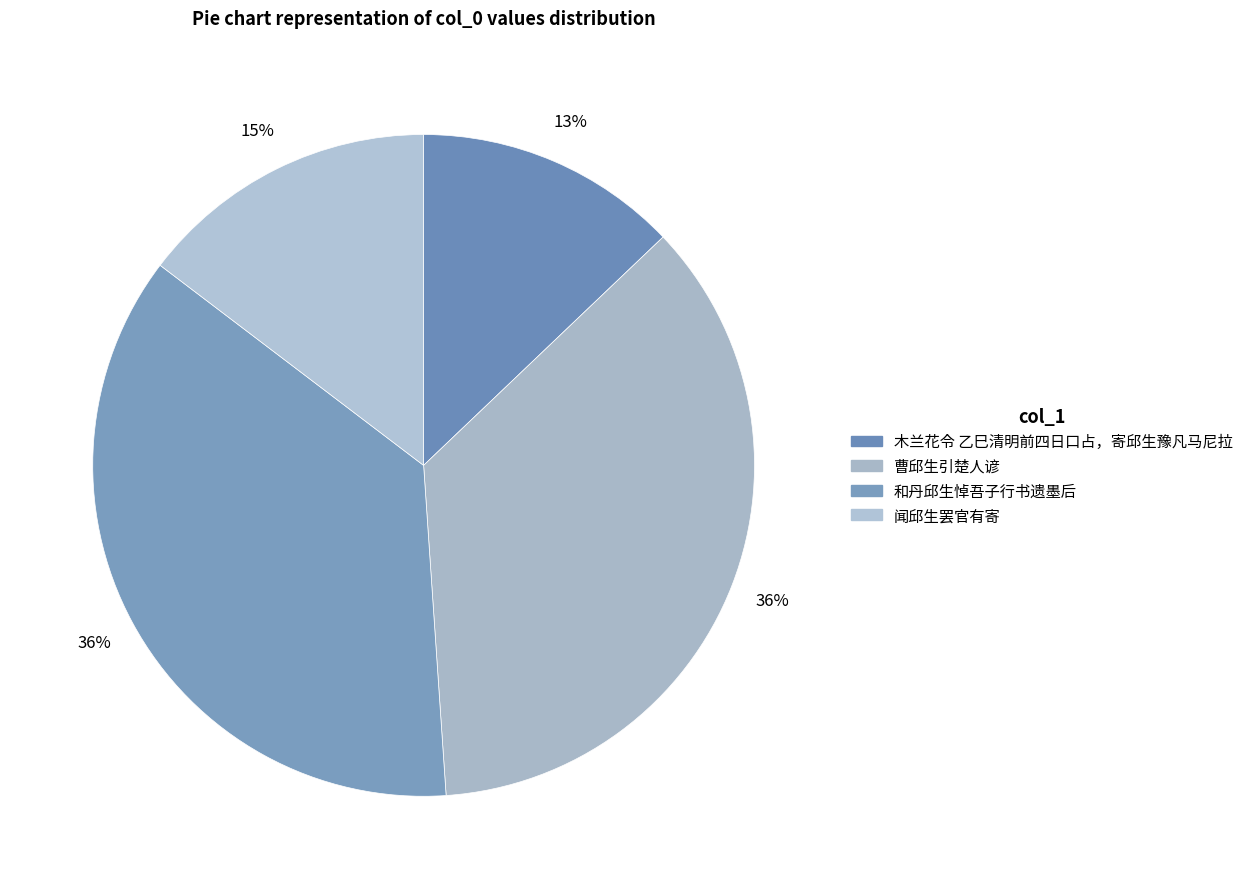

Rank the categories by value from highest to lowest.

和丹邱生悼吾子行书遗墨后, 曹邱生引楚人谚, 闻邱生罢官有寄, 木兰花令 乙巳清明前四日口占，寄邱生豫凡马尼拉